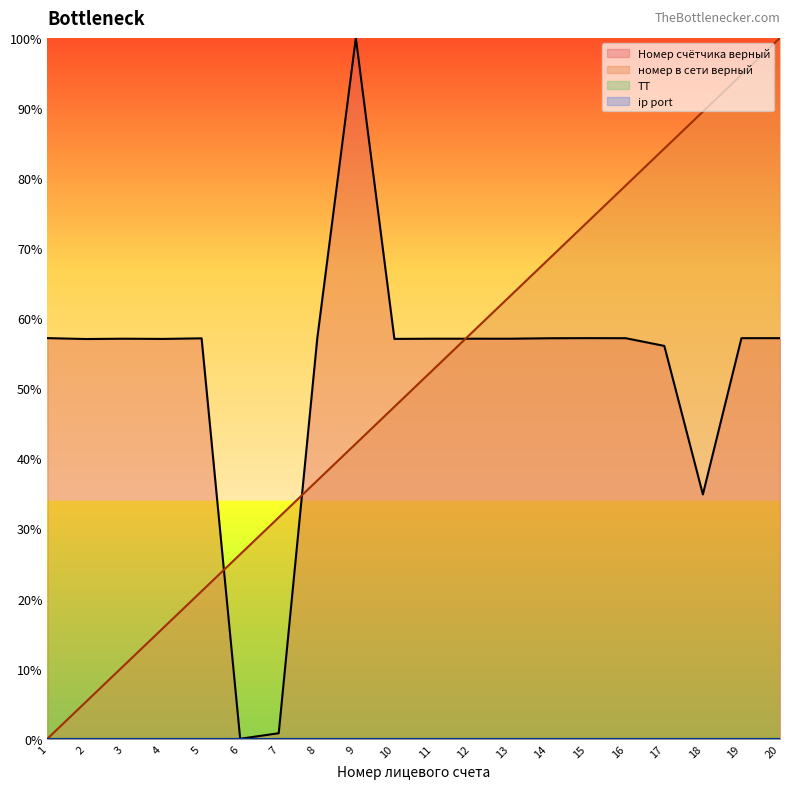

Reading left to right, what are all the values shown in this chart?

Номер счётчика верный: 1=57.2	2=57.0	3=57.1	4=57.0	5=57.1	6=0.0	7=0.8	8=57.1	9=100.0	10=57.1	11=57.1	12=57.1	13=57.1	14=57.1	15=57.2	16=57.1	17=56.1	18=34.9	19=57.2	20=57.2
номер в сети верный: 1=0.0	2=5.3	3=10.5	4=15.8	5=21.1	6=26.3	7=31.6	8=36.8	9=42.1	10=47.4	11=52.6	12=57.9	13=63.2	14=68.4	15=73.7	16=78.9	17=84.2	18=89.5	19=94.7	20=100.0